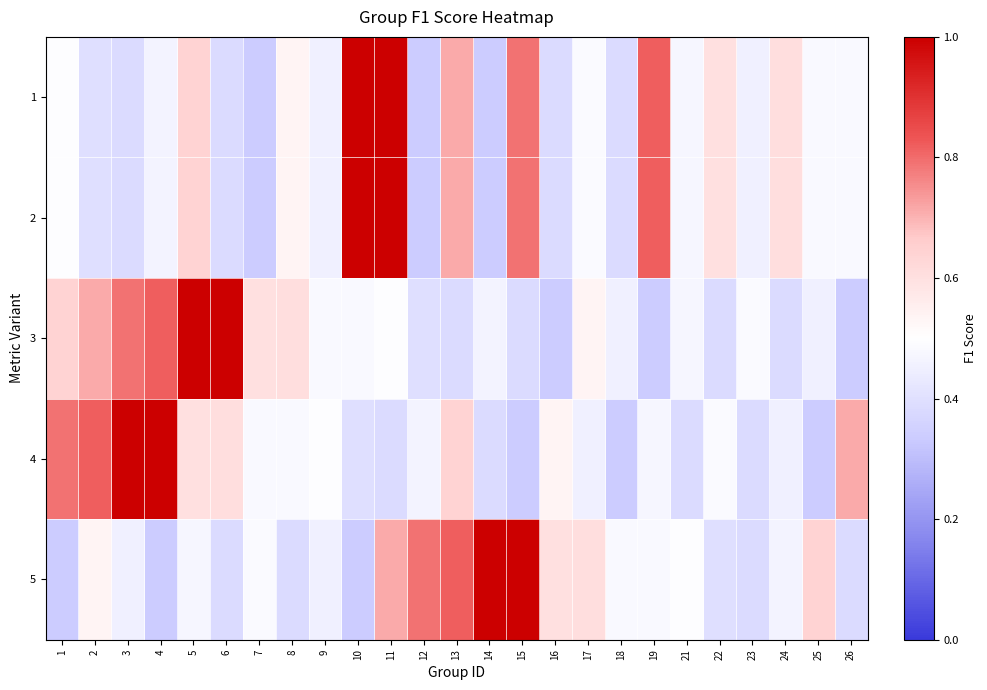

Reading left to right, transcribe all the data shown in this chart.

1: 1=0.5	2=0.4	3=0.4	4=0.5	5=0.6	6=0.4	7=0.3	8=0.5	9=0.5	10=1.0	11=1.0	12=0.3	13=0.7	14=0.3	15=0.8	16=0.4	17=0.5	18=0.4	19=0.8	21=0.5	22=0.6	23=0.5	24=0.6	25=0.5	26=0.5
2: 1=0.5	2=0.4	3=0.4	4=0.5	5=0.6	6=0.4	7=0.3	8=0.5	9=0.5	10=1.0	11=1.0	12=0.3	13=0.7	14=0.3	15=0.8	16=0.4	17=0.5	18=0.4	19=0.8	21=0.5	22=0.6	23=0.5	24=0.6	25=0.5	26=0.5
3: 1=0.6	2=0.7	3=0.8	4=0.8	5=1.0	6=1.0	7=0.6	8=0.6	9=0.5	10=0.5	11=0.5	12=0.4	13=0.4	14=0.5	15=0.4	16=0.3	17=0.5	18=0.5	19=0.3	21=0.5	22=0.4	23=0.5	24=0.4	25=0.5	26=0.3
4: 1=0.8	2=0.8	3=1.0	4=1.0	5=0.6	6=0.6	7=0.5	8=0.5	9=0.5	10=0.4	11=0.4	12=0.5	13=0.6	14=0.4	15=0.3	16=0.5	17=0.5	18=0.3	19=0.5	21=0.4	22=0.5	23=0.4	24=0.5	25=0.3	26=0.7
5: 1=0.3	2=0.5	3=0.5	4=0.3	5=0.5	6=0.4	7=0.5	8=0.4	9=0.5	10=0.3	11=0.7	12=0.8	13=0.8	14=1.0	15=1.0	16=0.6	17=0.6	18=0.5	19=0.5	21=0.5	22=0.4	23=0.4	24=0.5	25=0.6	26=0.4